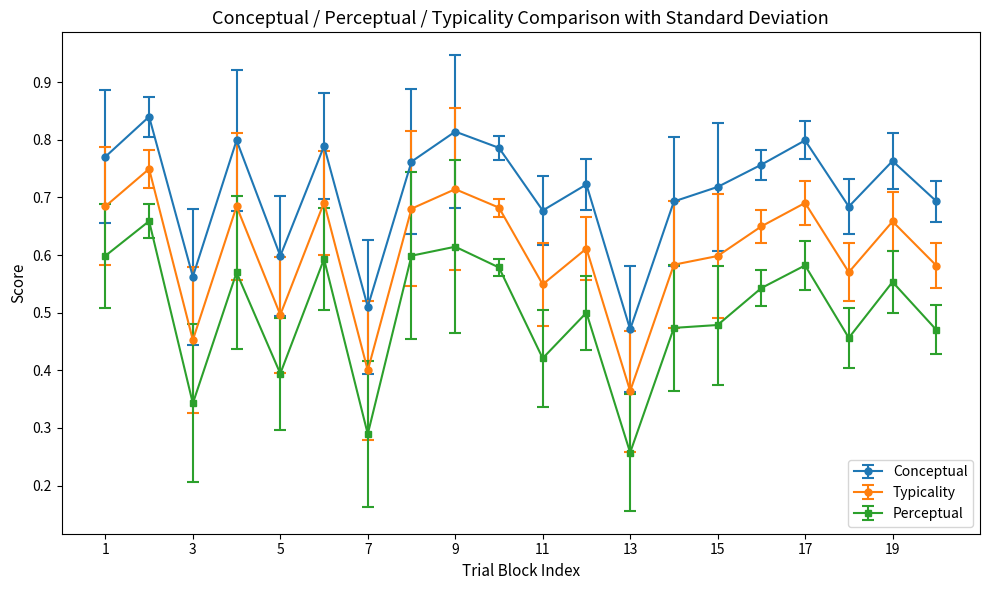

Which series has the widest spread of values?

Perceptual